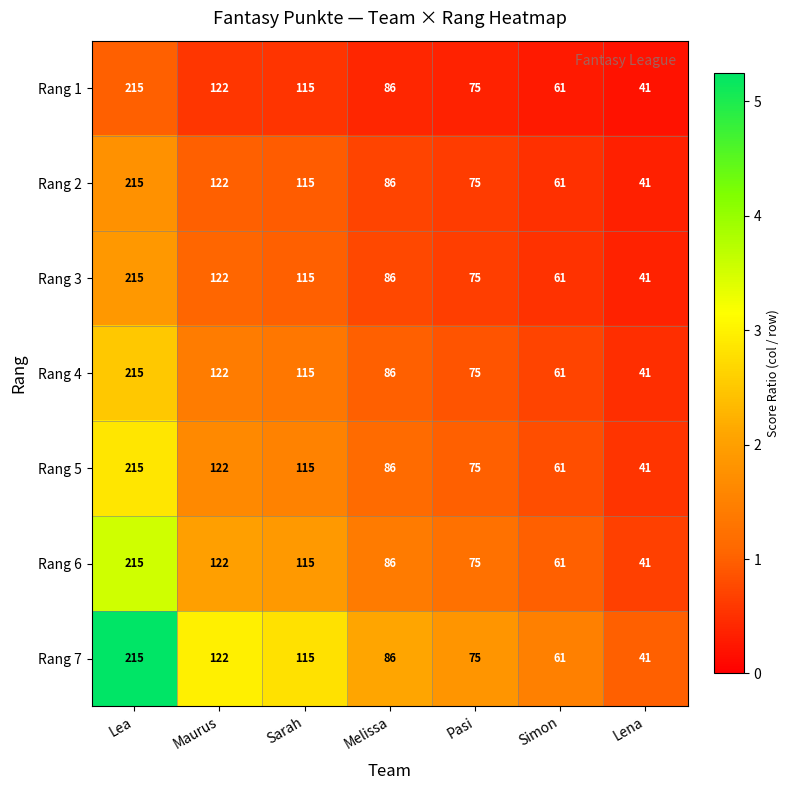

Rank the categories by Rang 6 value from highest to lowest.

Lea, Maurus, Sarah, Melissa, Pasi, Simon, Lena